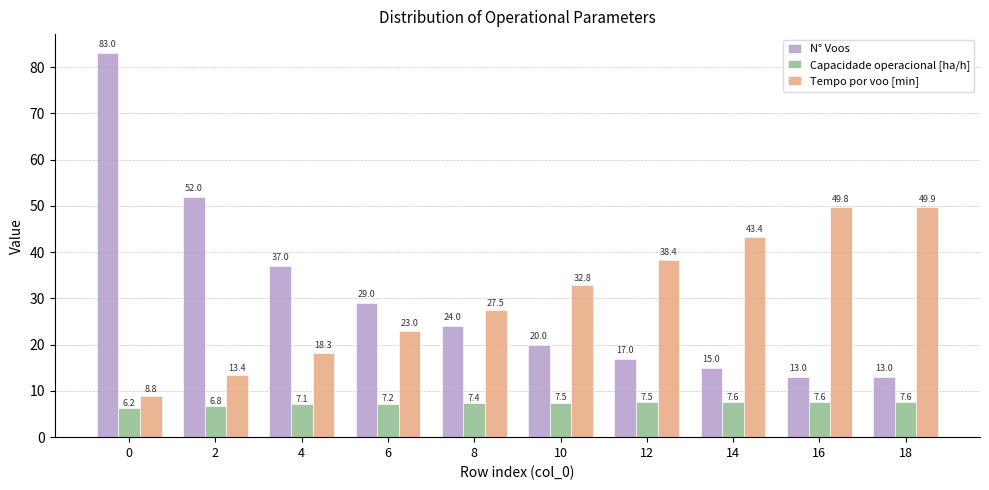

Which series has the largest total across all categories?

Tempo por voo [min]